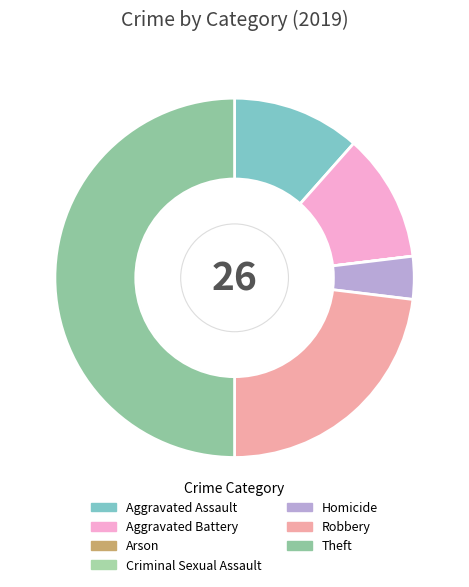

To the nearest percent, what percentage of the pie is Homicide?

4%